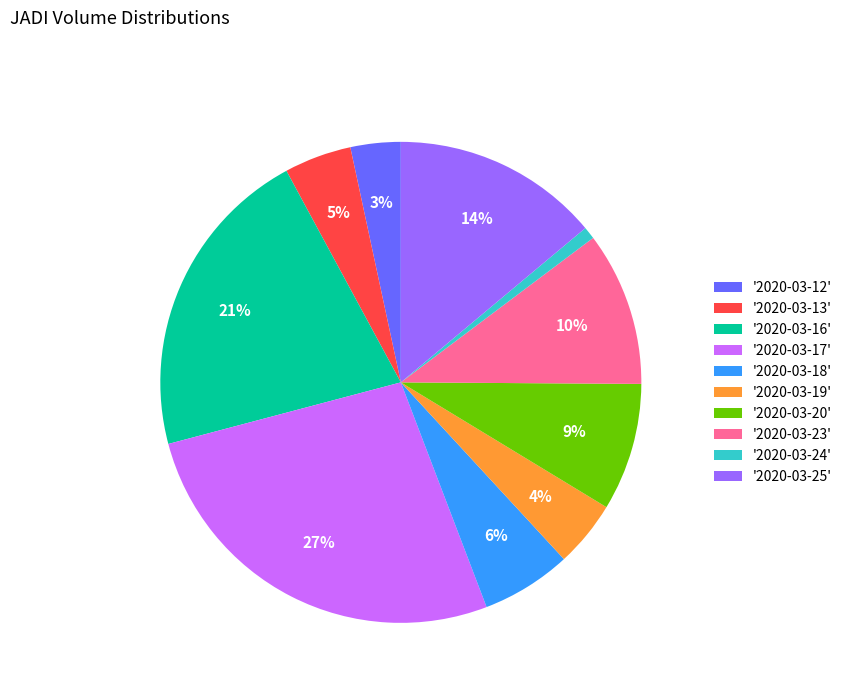

The '2020-03-18' slice represents 1% of the pie. True or false?

False